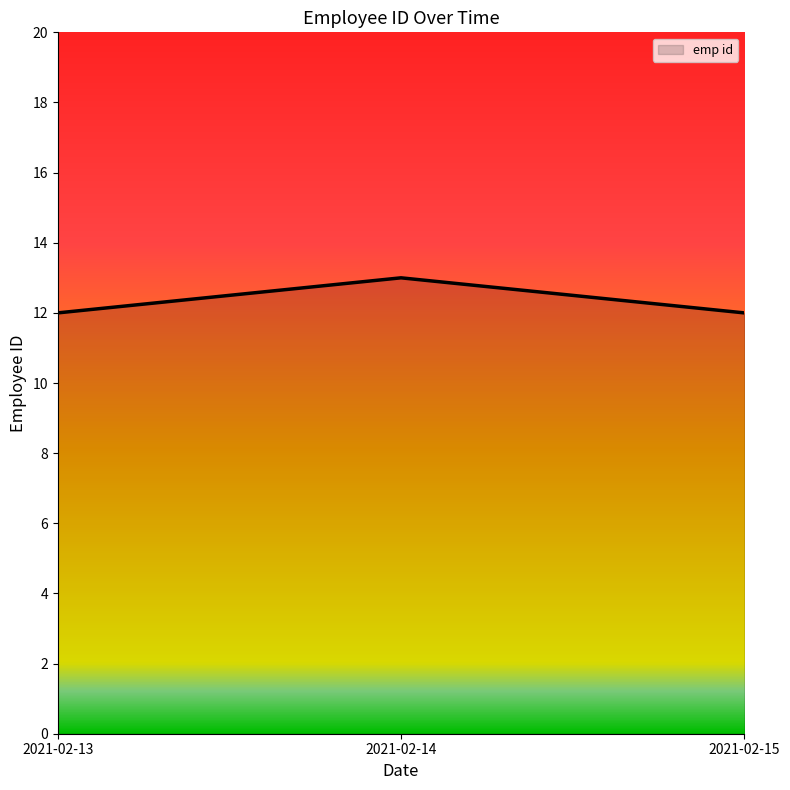

Approximately how many times larger is the value at 2021-02-15 compared to 2021-02-14?

0.9